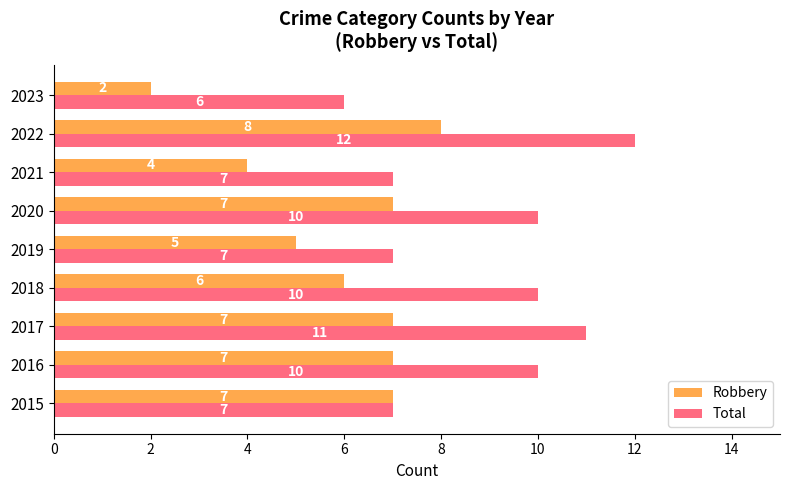

At which label does Robbery reach its peak?

2022